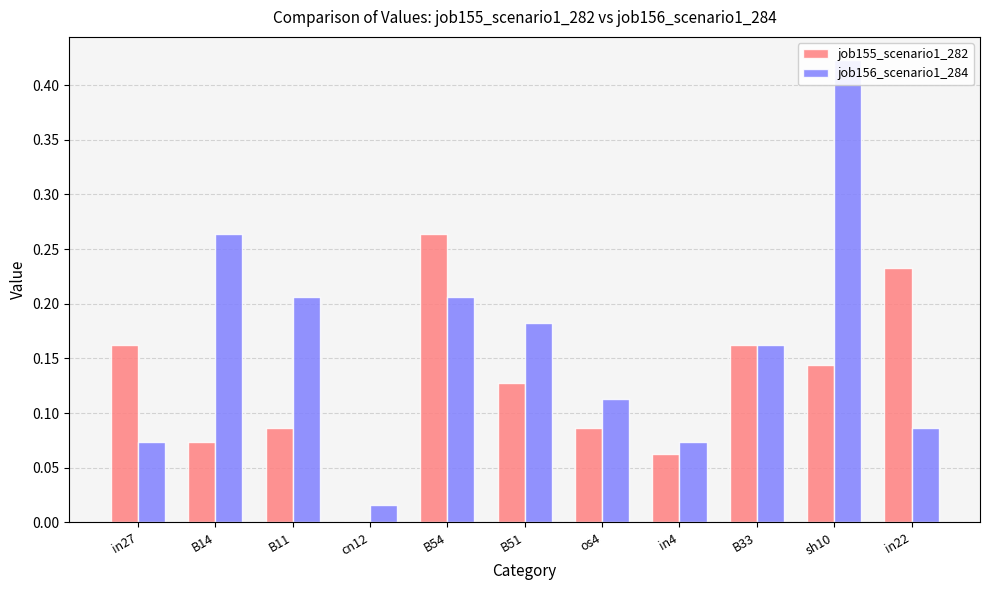

At which label does job155_scenario1_282 reach its minimum?

cn12